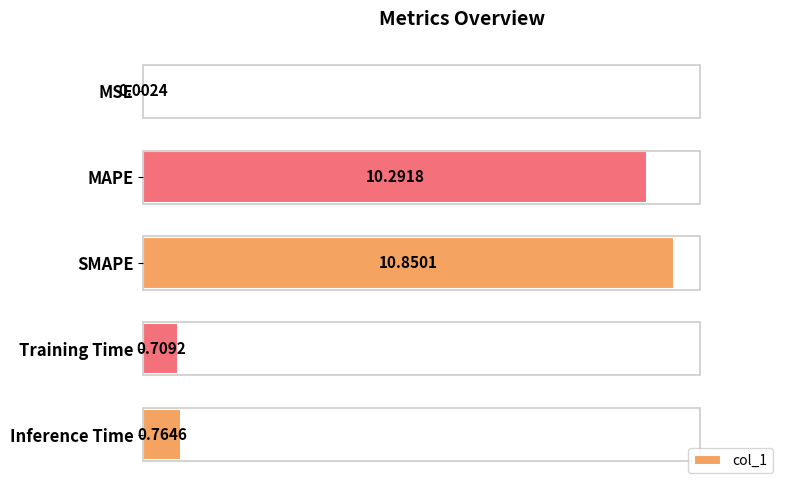

What is the sum of all values?

22.6